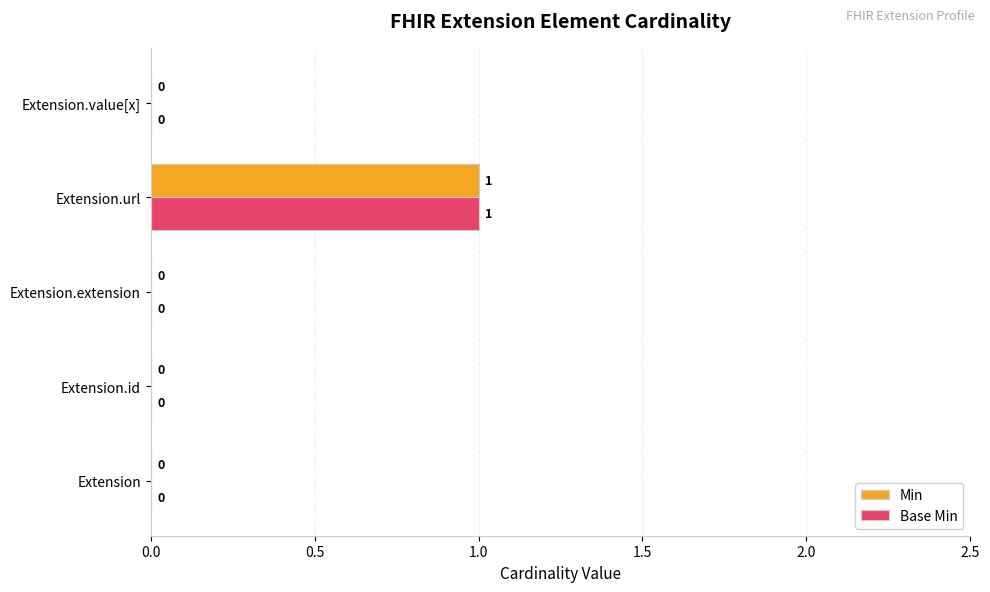

What is the sum of all Min values?

1